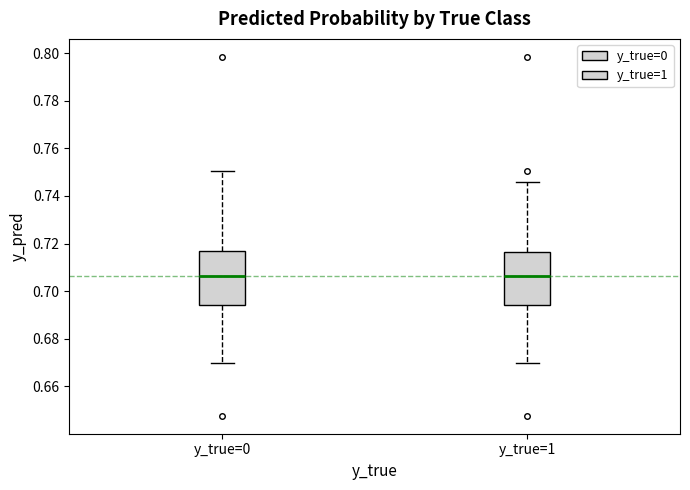

Reading left to right, transcribe this box plot: for each box, give where its median line is, the range the box spans, and where its two whiskers end, as read against the y-axis. The values are not printed on the chart, so give them approximately, as read against the axis.

y_true=0: median 0.706, box 0.694 to 0.718, whiskers 0.670 to 0.750
y_true=1: median 0.706, box 0.694 to 0.716, whiskers 0.670 to 0.746